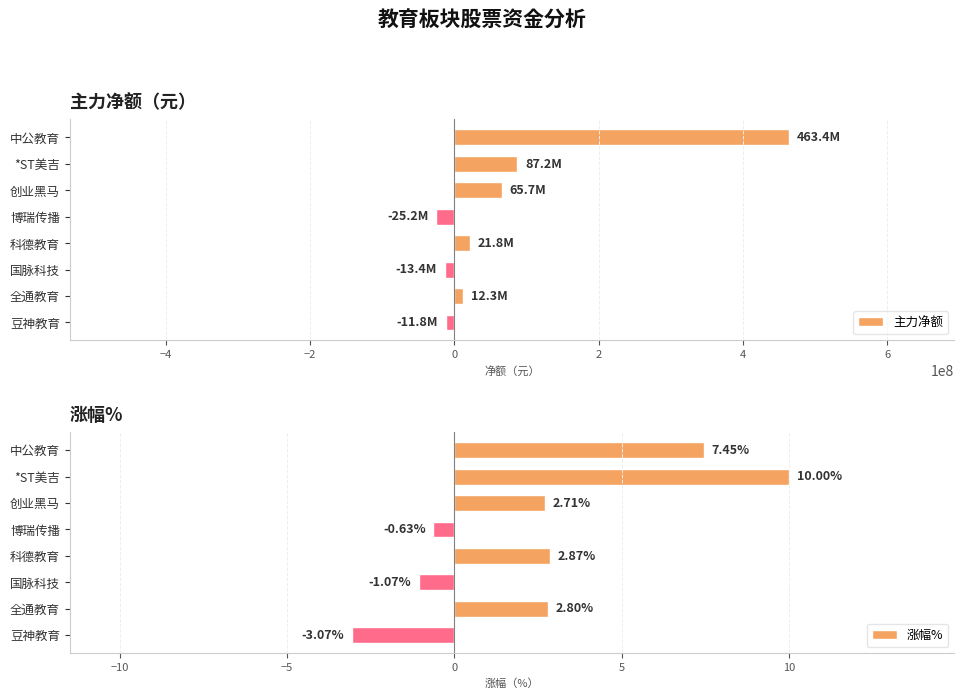

How many negative values does the 涨幅% series have?

3